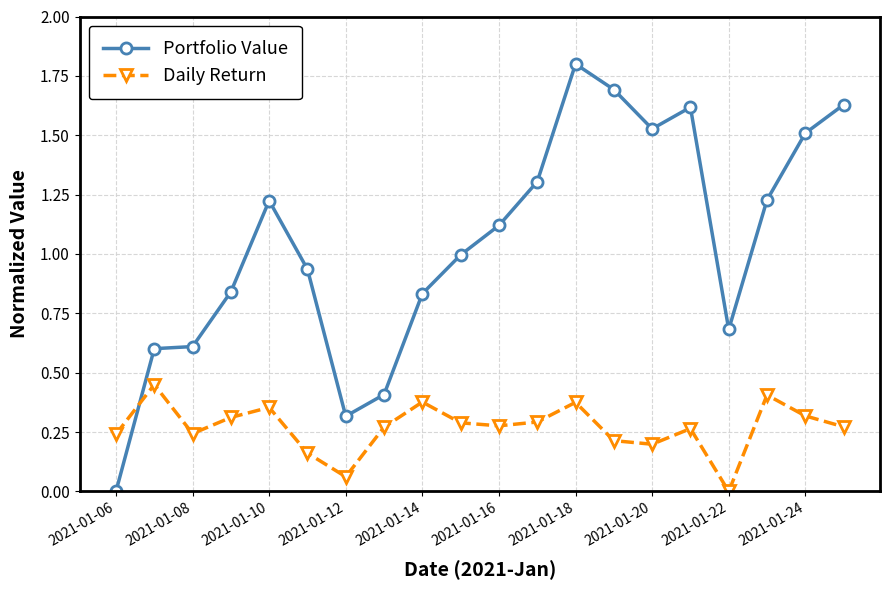

How many lines are shown in the chart?

2